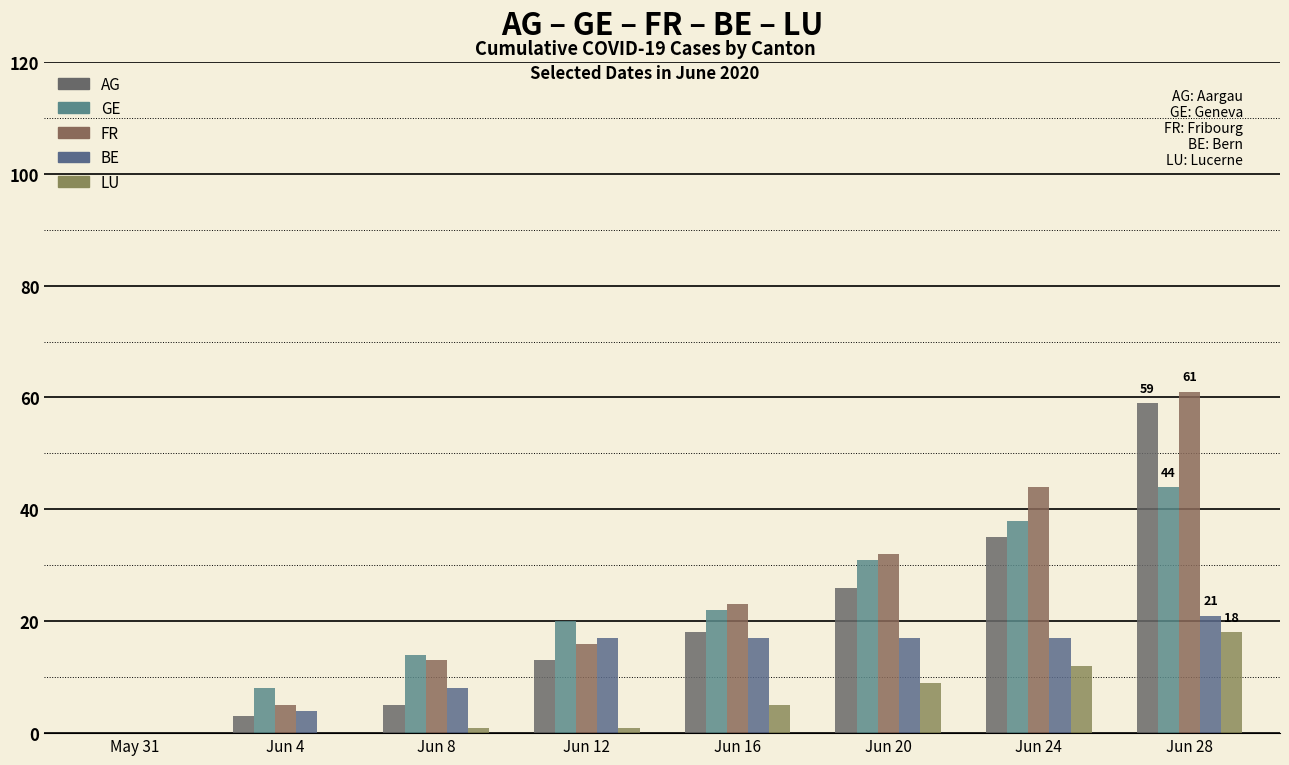

How many data points does each series have?

8